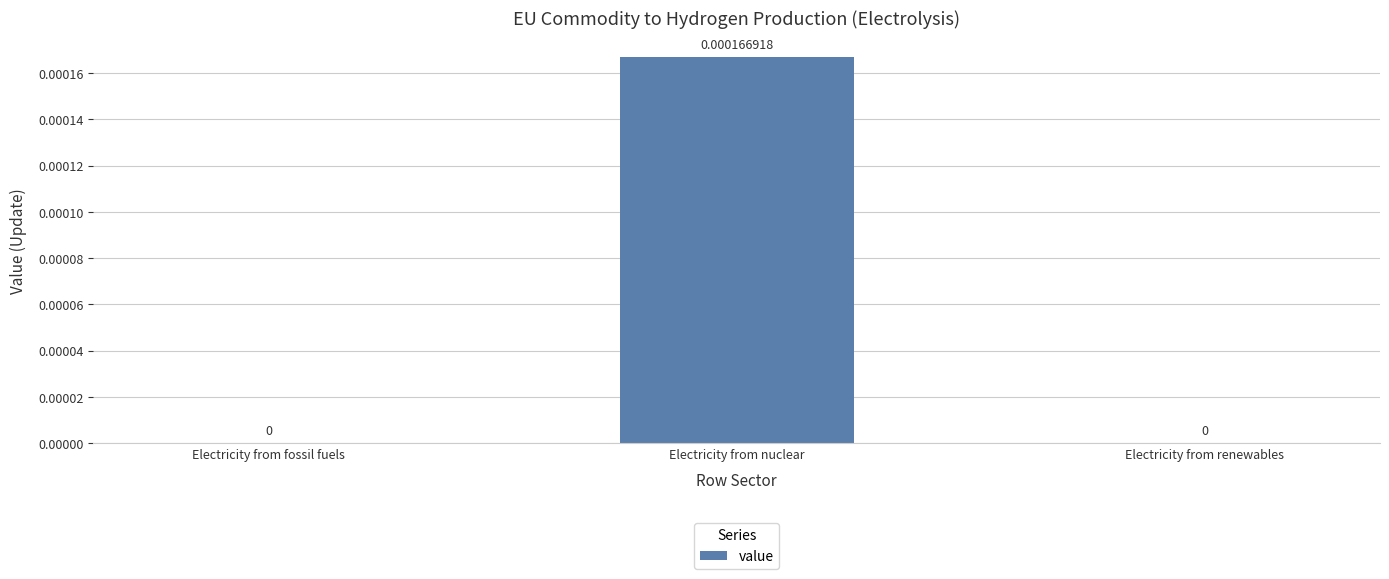

Between Electricity from renewables and Electricity from nuclear, which is larger?

Electricity from nuclear